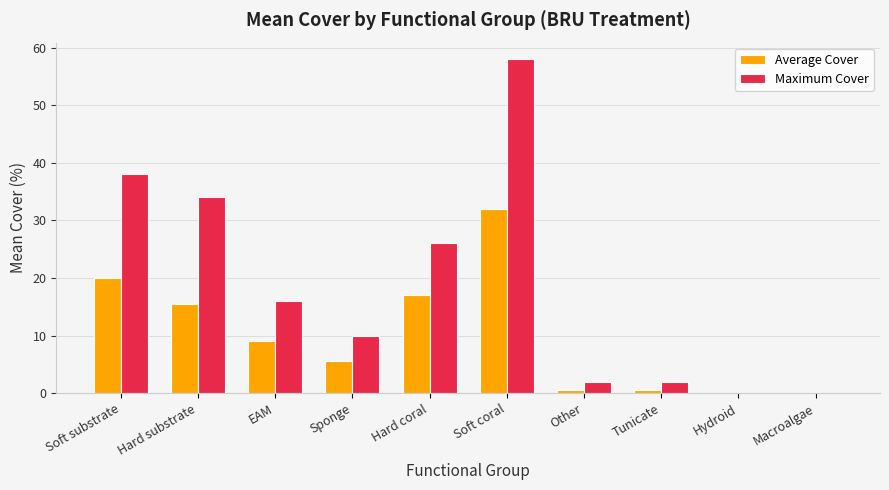

At which category is the sum across all series the highest?

Soft coral